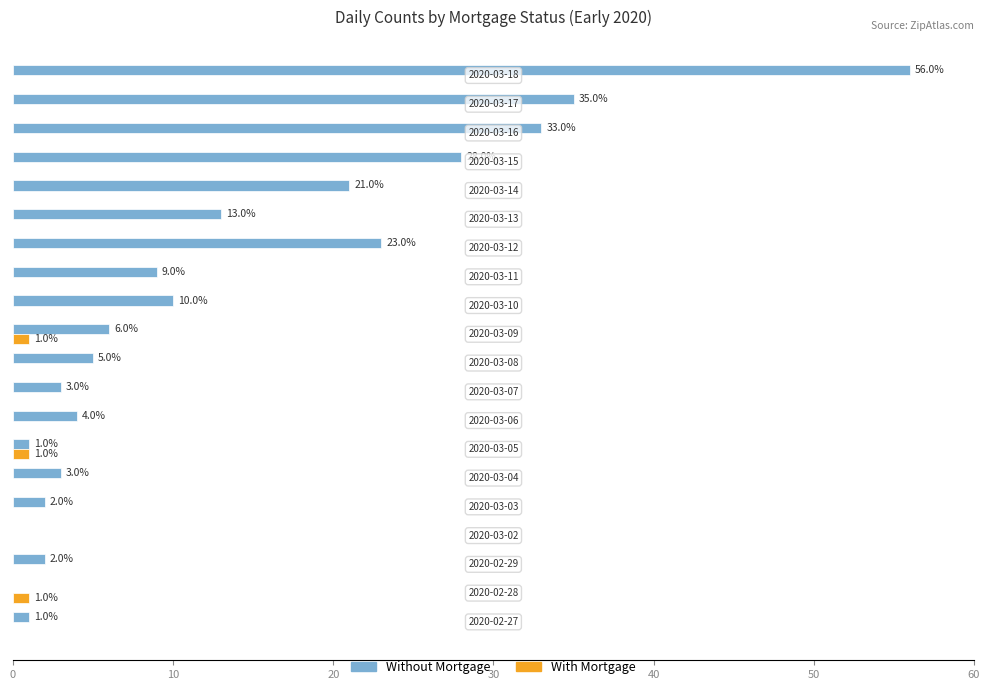

Which series has the largest total across all categories?

Without Mortgage